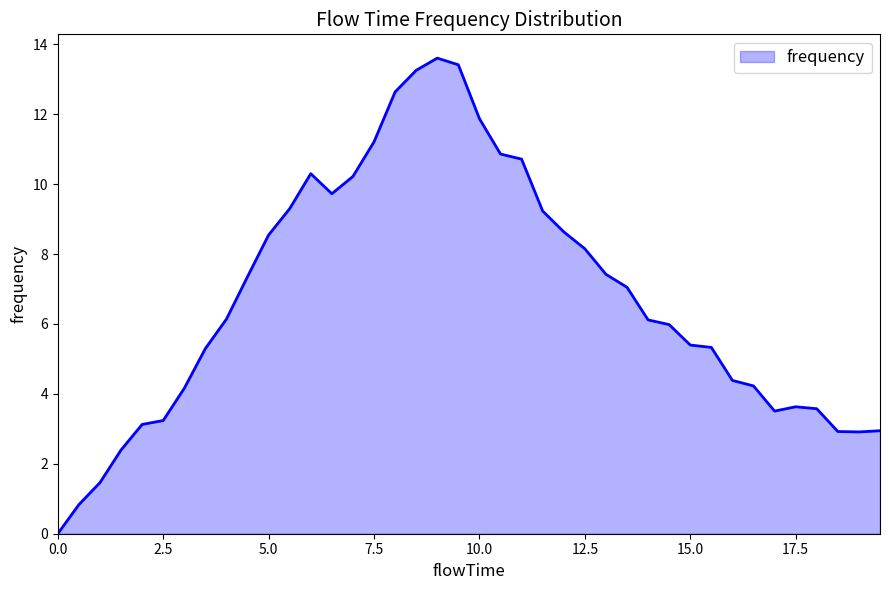

Reading right to left, transcribe all the data shown in this chart.

2.9	2.9	2.9	3.6	3.6	3.5	4.2	4.4	5.3	5.4	6.0	6.1	7.1	7.4	8.2	8.6	9.2	10.7	10.9	11.9	13.4	13.6	13.3	12.6	11.2	10.2	9.7	10.3	9.3	8.5	7.4	6.1	5.3	4.2	3.2	3.1	2.4	1.5	0.8	0.0